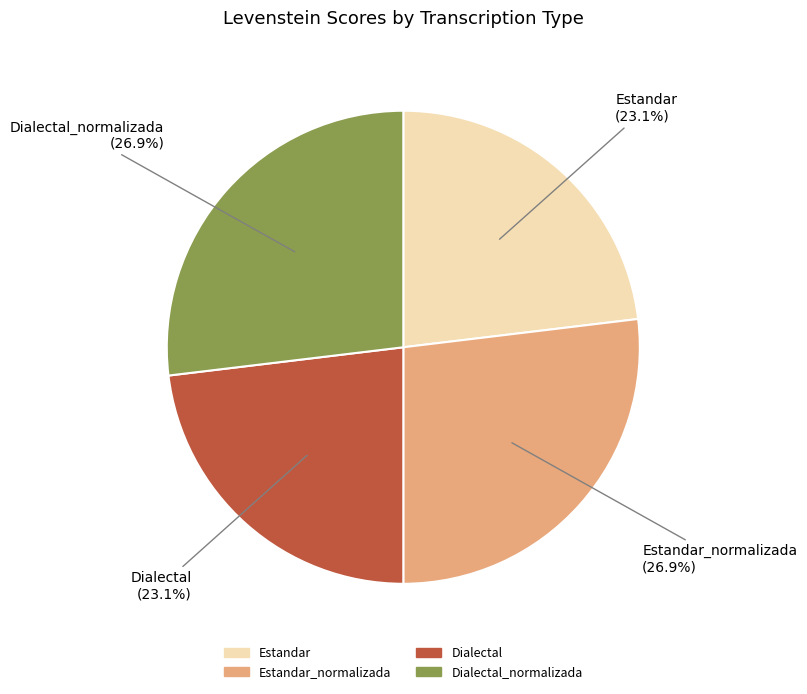

The Dialectal_normalizada slice represents 15% of the pie. True or false?

False